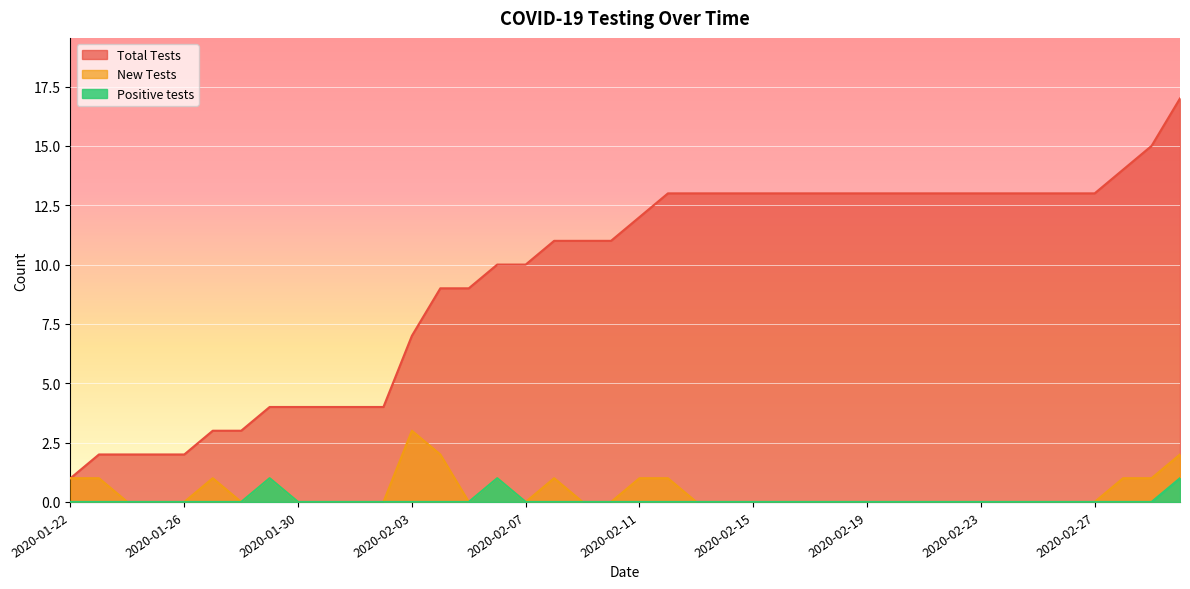

What is the difference between the highest and lowest values at 2020-01-26?

2